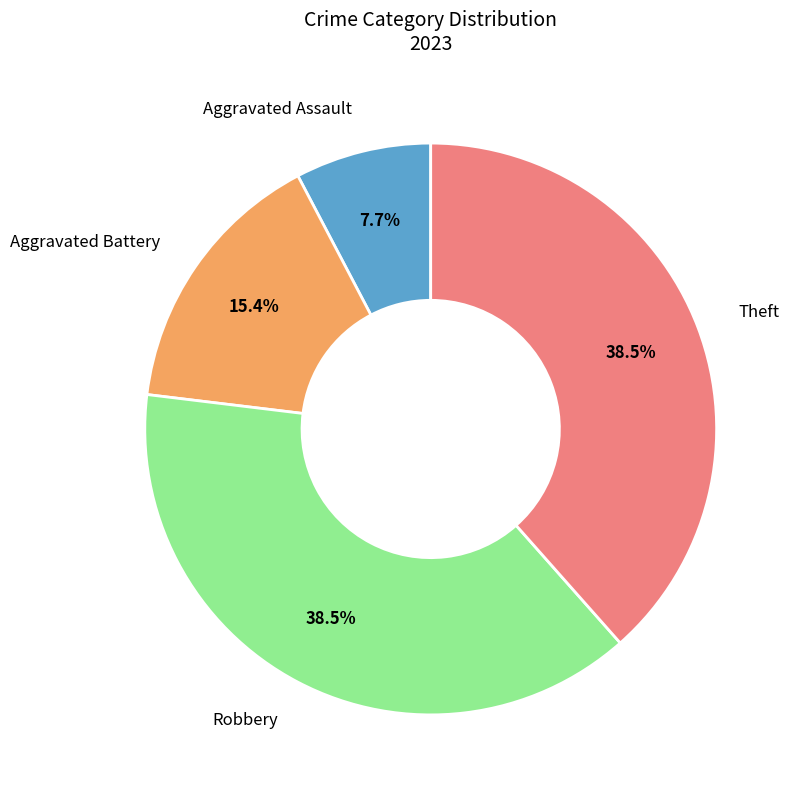

Which category has the smallest portion of the pie?

Aggravated Assault